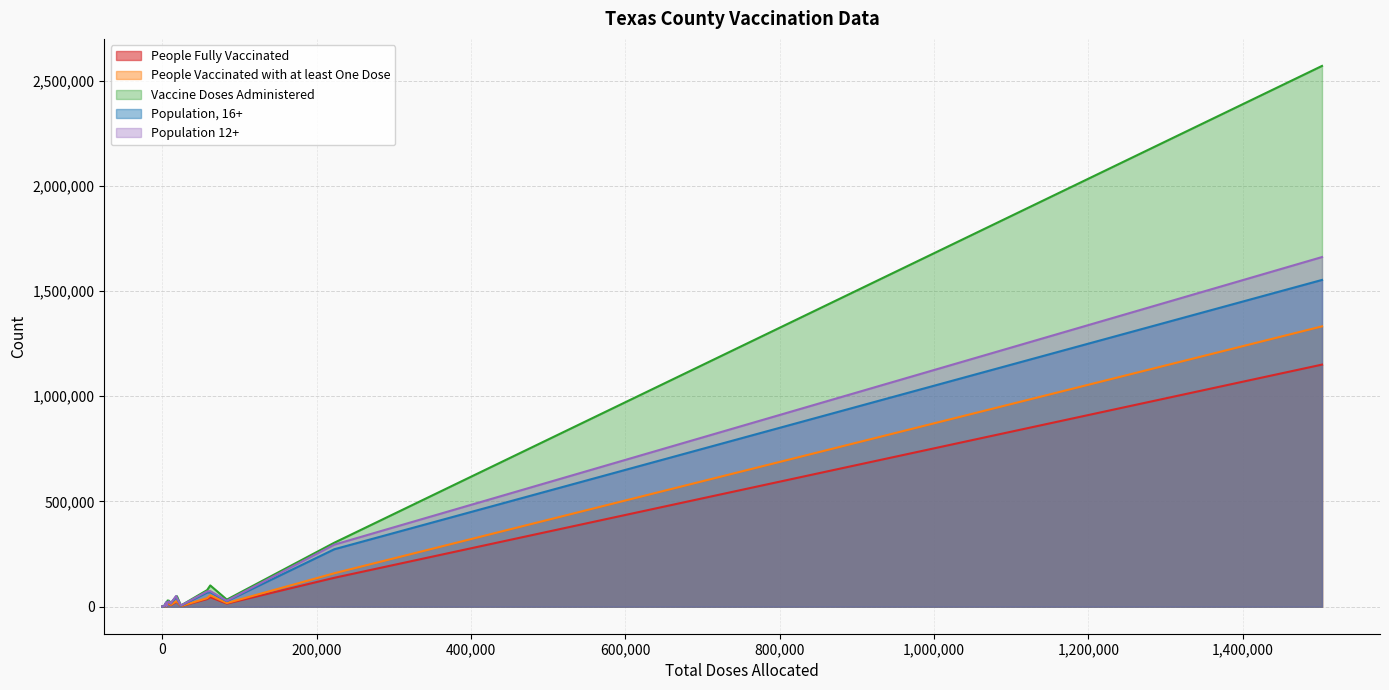

Reading left to right, list all the values displayed in this chart.

People Fully Vaccinated: Anderson=22087	Andrews=7462	Angelina=36110	Aransas=13086	Archer=3848	Armstrong=647	Atascosa=22766	Austin=13545	Bailey=2467	Bandera=9485	Bastrop=45206	Baylor=1374	Bee=14750	Bell=137333	Bexar=1150453	Blanco=5769	Borden=201	Bosque=7806
People Vaccinated with at least One Dose: Anderson=25026	Andrews=8419	Angelina=40550	Aransas=14924	Archer=4175	Armstrong=756	Atascosa=26149	Austin=15400	Bailey=2908	Bandera=10728	Bastrop=54084	Baylor=1506	Bee=17228	Bell=158884	Bexar=1332222	Blanco=6447	Borden=223	Bosque=8810
Vaccine Doses Administered: Anderson=46243	Andrews=16476	Angelina=78716	Aransas=29407	Archer=8214	Armstrong=1432	Atascosa=49784	Austin=28501	Bailey=5367	Bandera=20431	Bastrop=100984	Baylor=2917	Bee=33616	Bell=304098	Bexar=2569894	Blanco=12690	Borden=402	Bosque=16872
Population, 16+: Anderson=48045	Andrews=13503	Angelina=67056	Aransas=19803	Archer=6921	Armstrong=1499	Atascosa=38768	Austin=23704	Bailey=5089	Bandera=19763	Bastrop=68839	Baylor=2793	Bee=26496	Bell=272969	Bexar=1552823	Blanco=10092	Borden=543	Bosque=15224
Population 12+: Anderson=50661	Andrews=14863	Angelina=72486	Aransas=20834	Archer=7388	Armstrong=1584	Atascosa=41738	Austin=25335	Bailey=5603	Bandera=20596	Bastrop=74173	Baylor=2992	Bee=28034	Bell=294905	Bexar=1661614	Blanco=10598	Borden=569	Bosque=16110